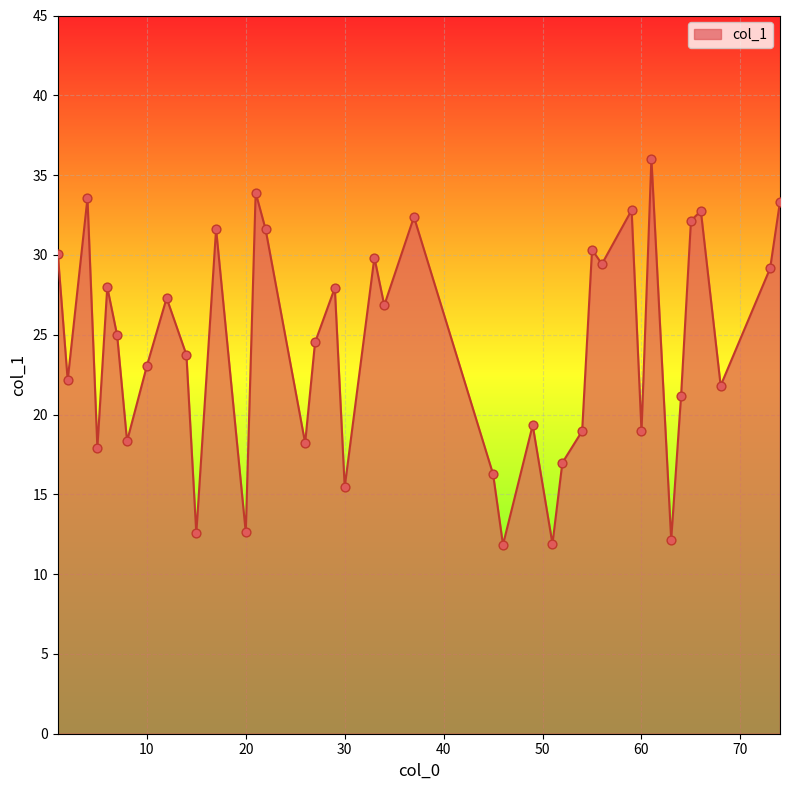

What is the greatest value displayed?

36.0